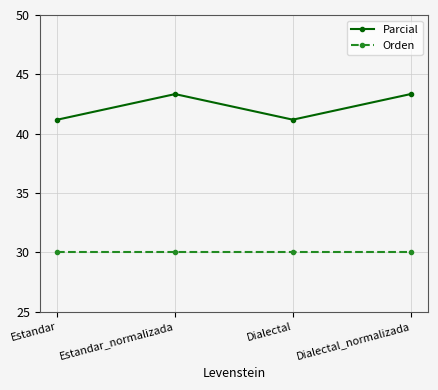

What is the maximum value shown in the chart?

43.3